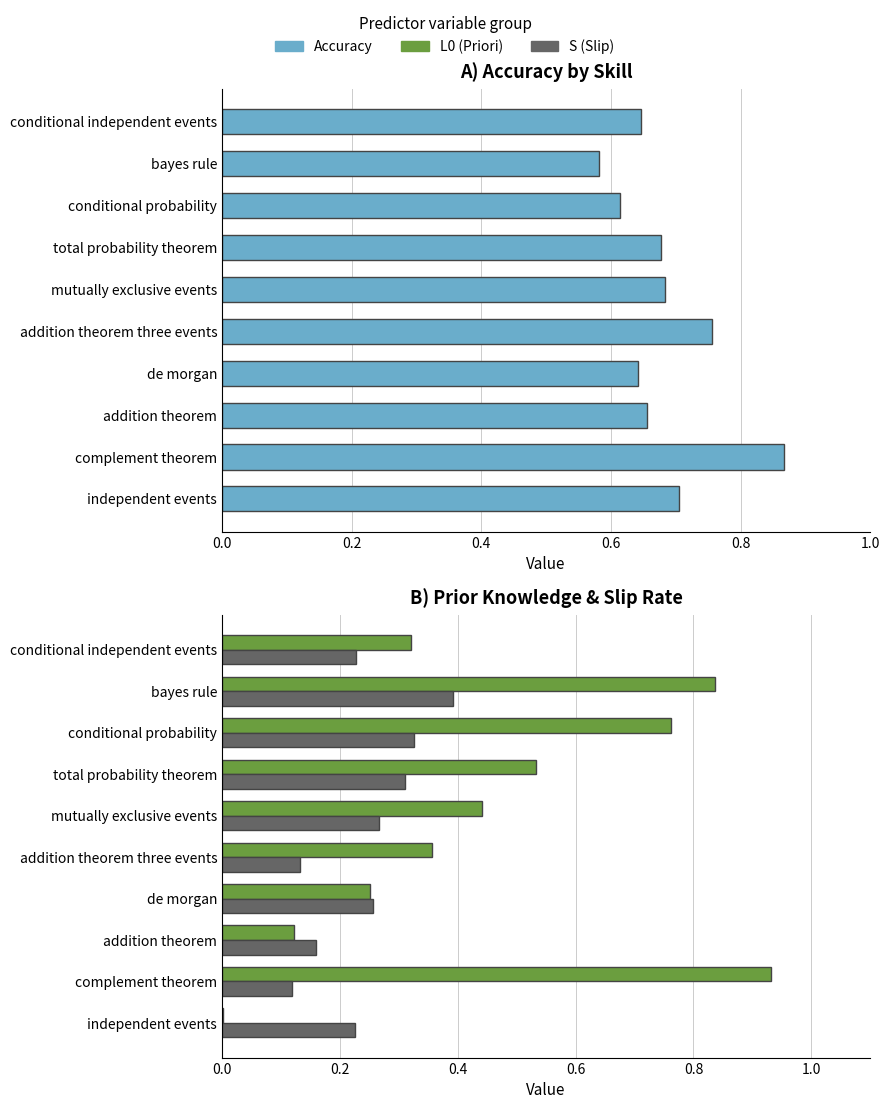

What position from the left is complement theorem?

2